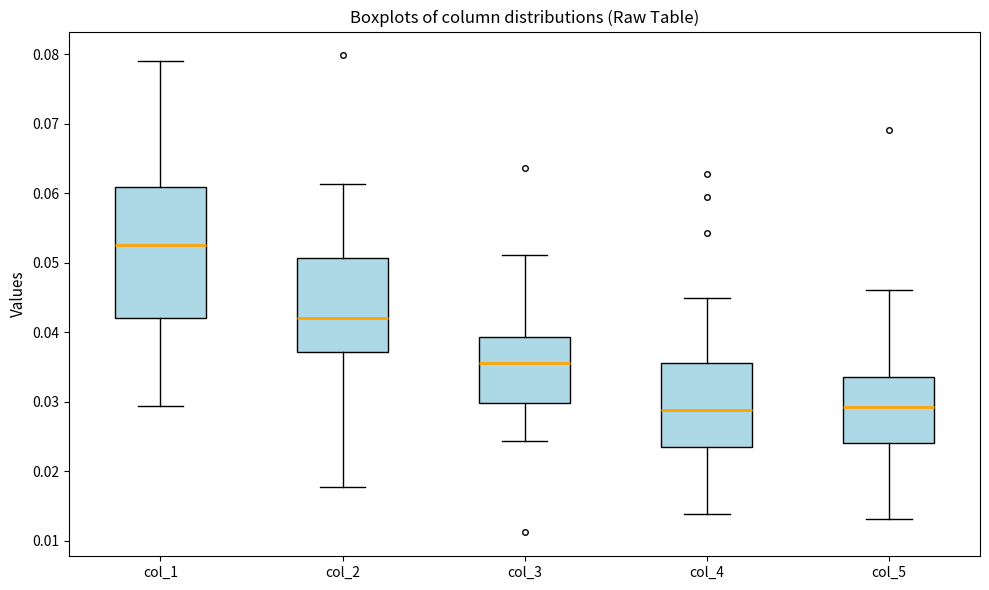

Reading left to right, read every box against the y-axis: the position of its median line, the range the box covers, and the ends of its whiskers. The values are not printed on the chart, so give them approximately, as read against the axis.

col_1: median 0.053, box 0.042 to 0.061, whiskers 0.029 to 0.079
col_2: median 0.042, box 0.037 to 0.051, whiskers 0.018 to 0.061
col_3: median 0.036, box 0.030 to 0.039, whiskers 0.024 to 0.051
col_4: median 0.029, box 0.023 to 0.036, whiskers 0.014 to 0.045
col_5: median 0.029, box 0.024 to 0.034, whiskers 0.013 to 0.046